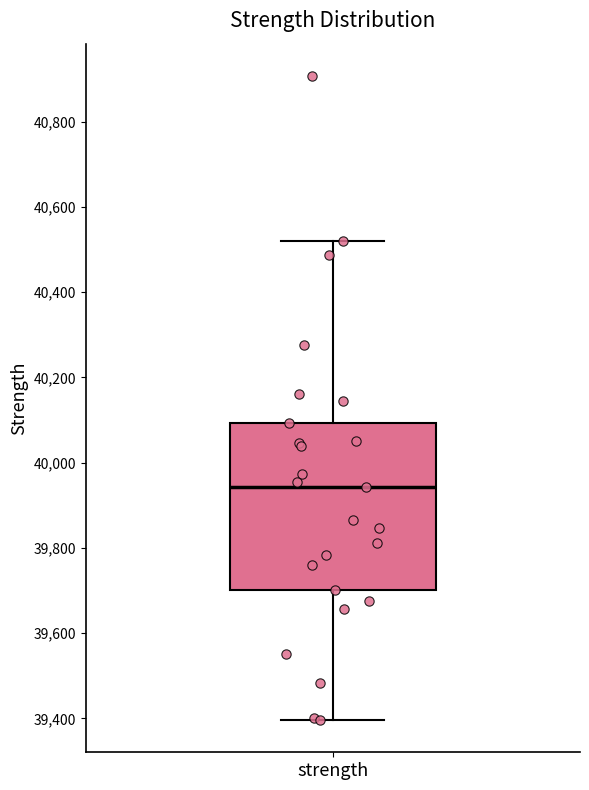

Transcribe this box plot: give where the median line is, the range the box spans, and where the two whiskers end, as read against the y-axis. The values are not printed on the chart, so give them approximately, as read against the axis.

median 39940, box 39700 to 40100, whiskers 39400 to 40520